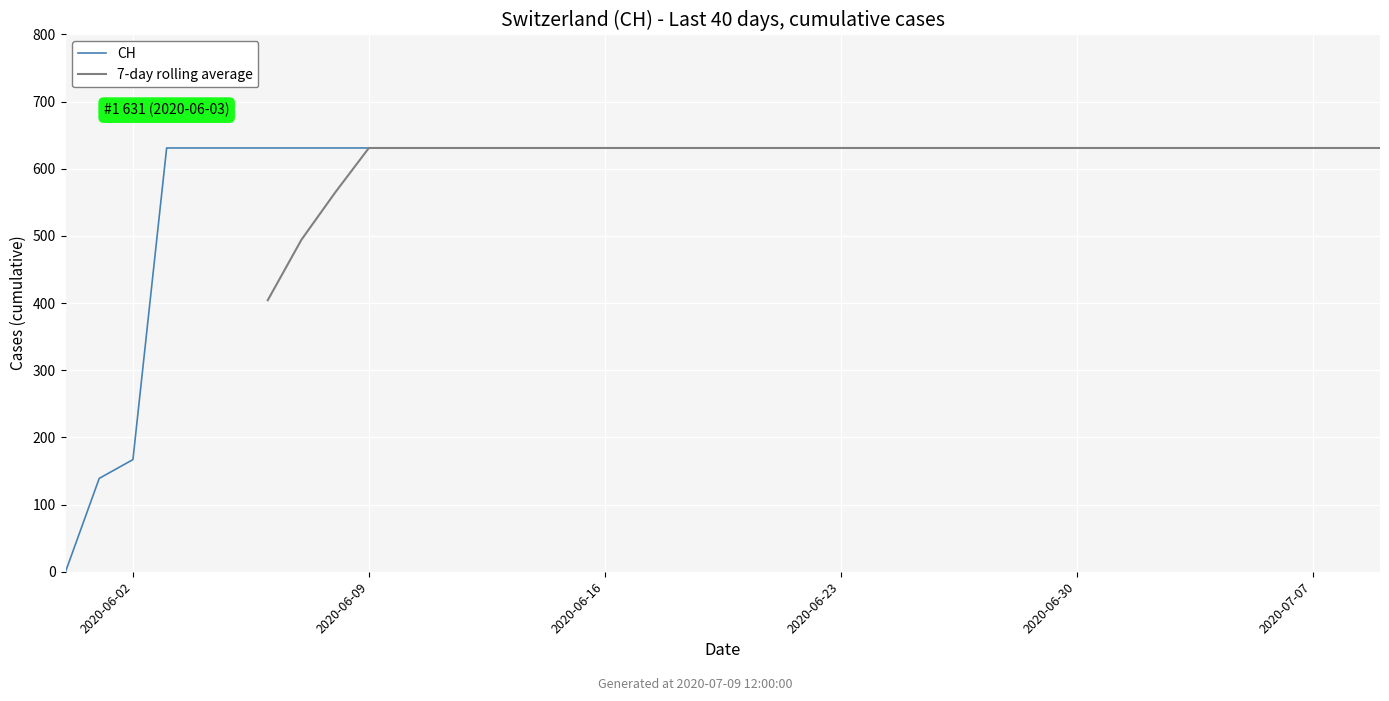

At how many categories does at least one series exceed 96?

39